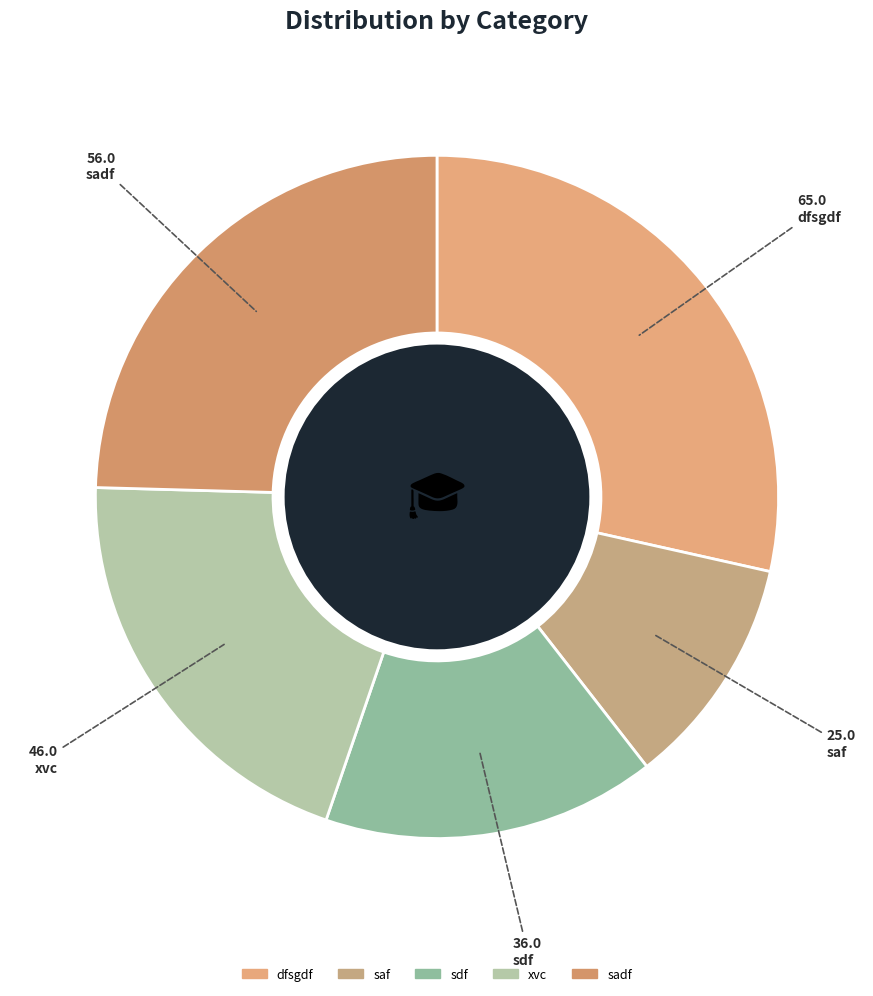

To the nearest percent, what is the difference between the largest and smallest slice percentages?

18%